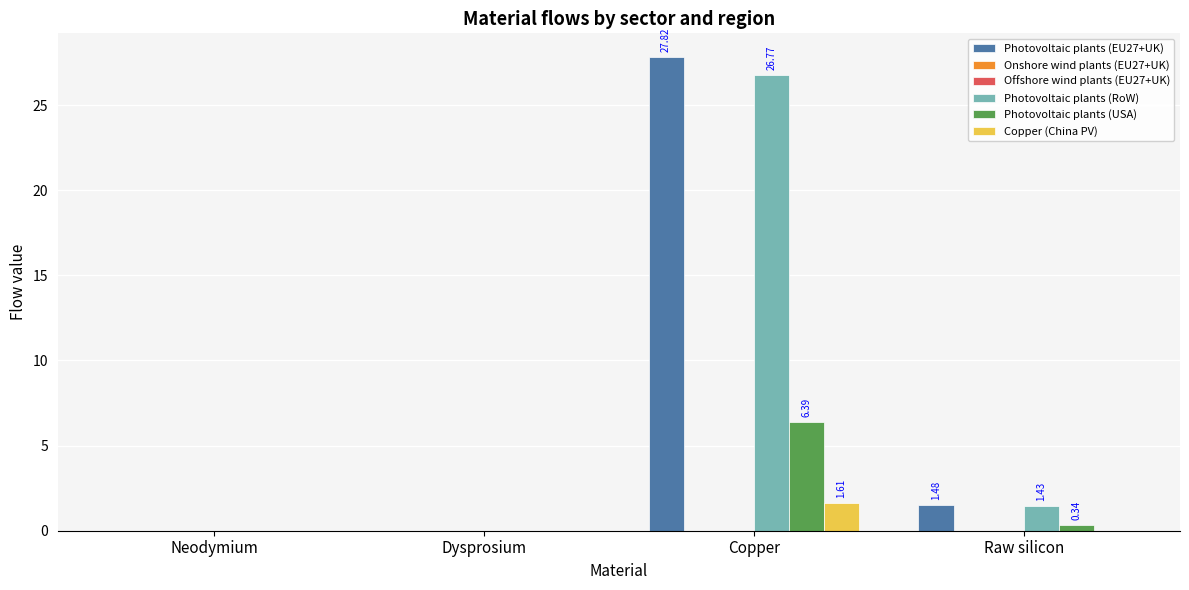

What is the average value of the Photovoltaic plants (EU27+UK) series?

7.3